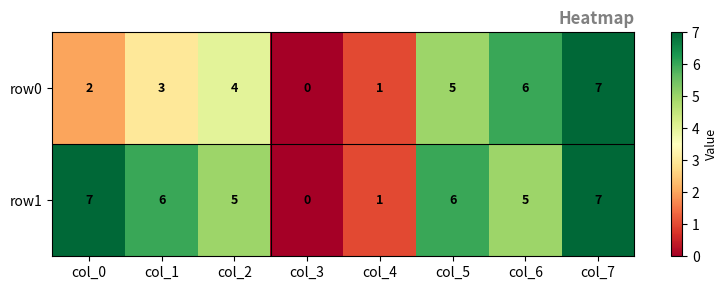

At which label does row1 first exceed 6?

col_0